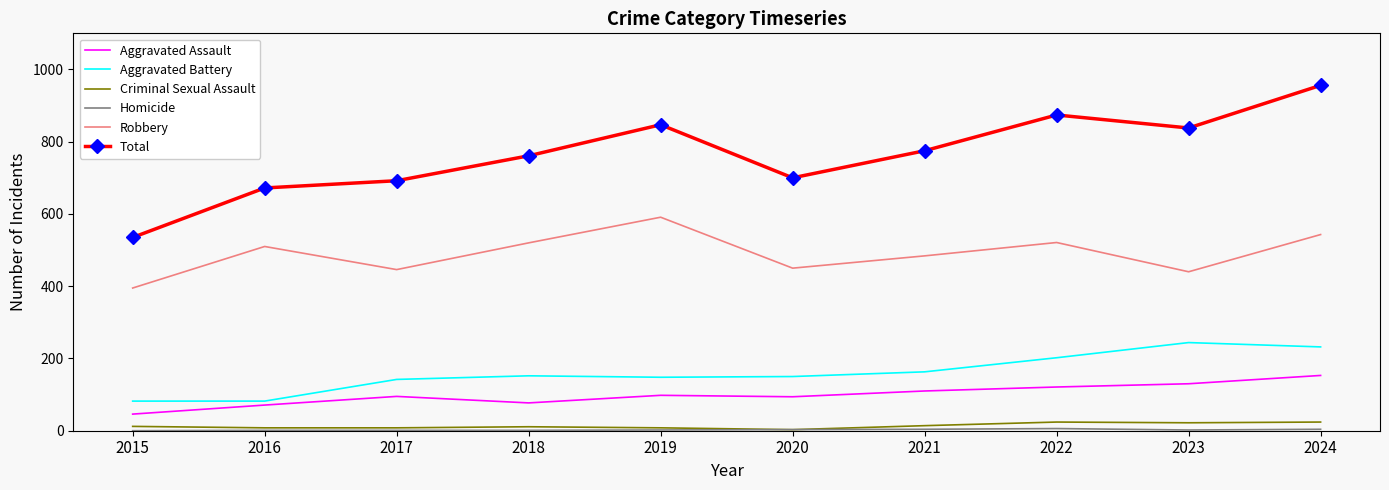

The value of Aggravated Assault at 2019 is 23. True or false?

False